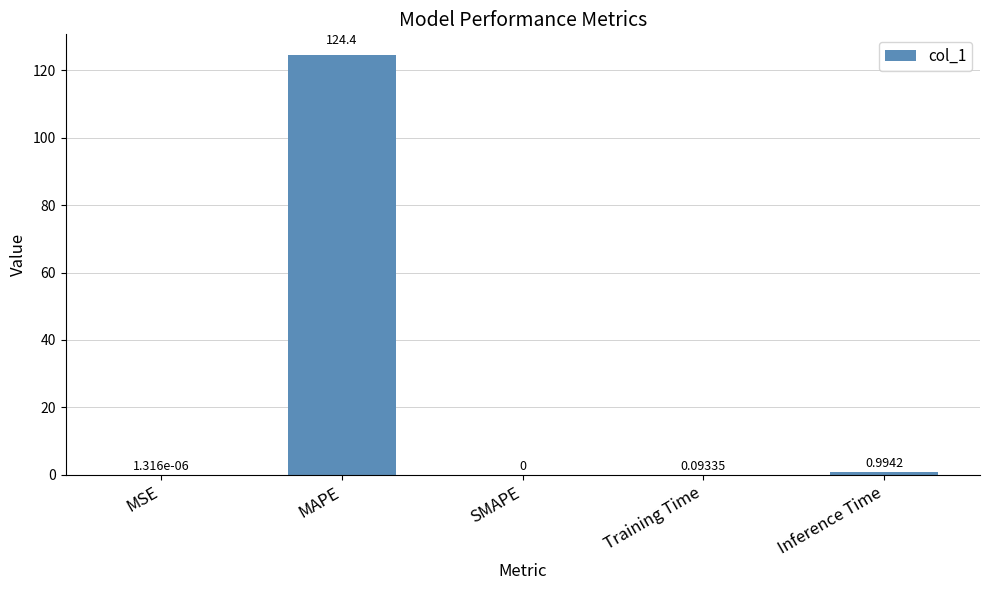

At which category does the chart reach its peak across all series?

MAPE